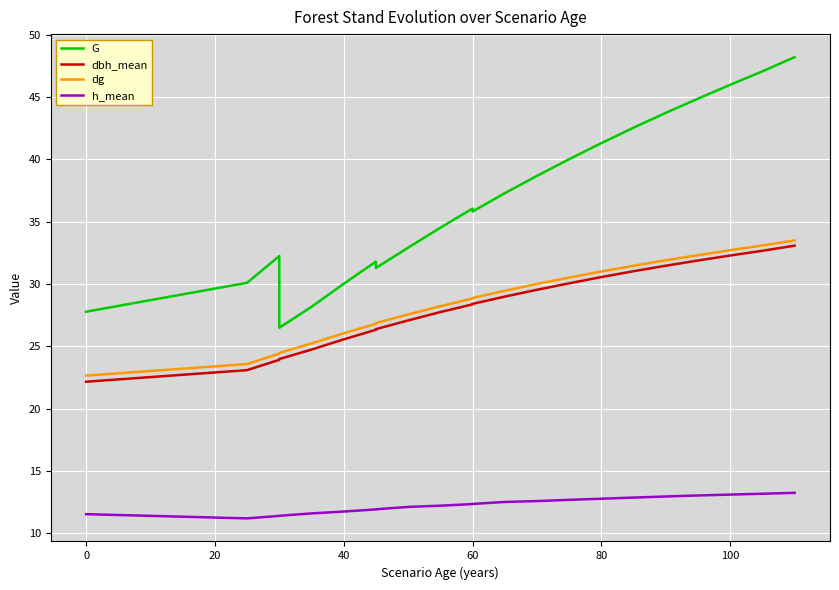

True or false: G and h_mean cross at least once.

False